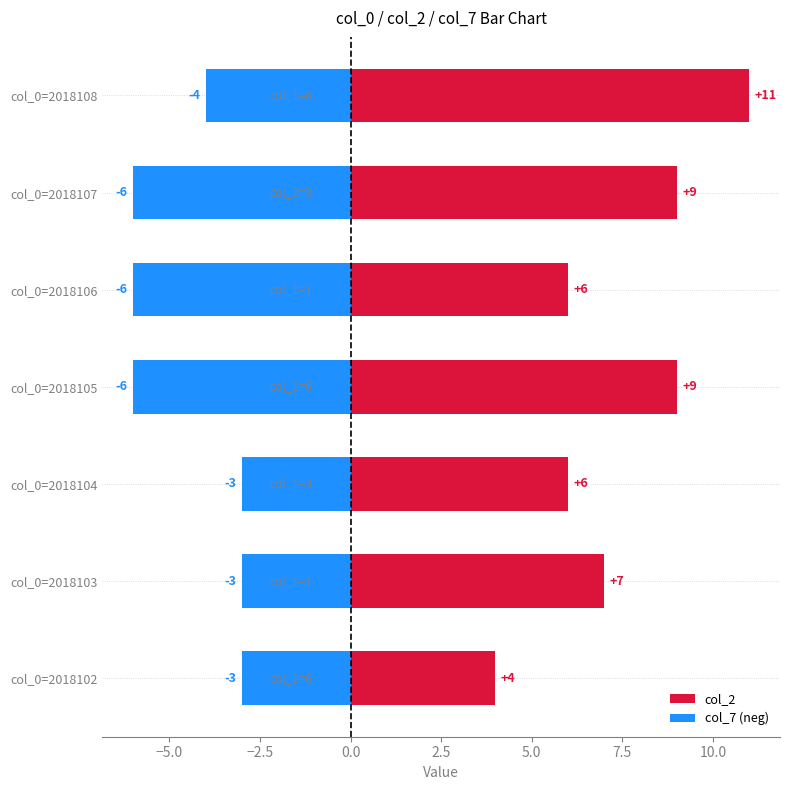

How many distinct data groups are displayed?

2